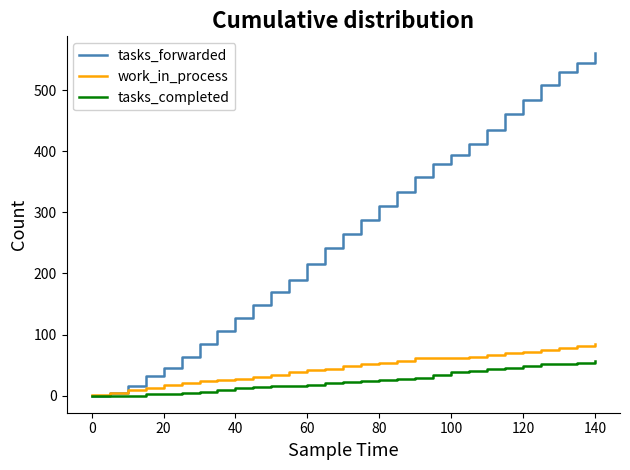

Which series has the largest total across all categories?

tasks_forwarded